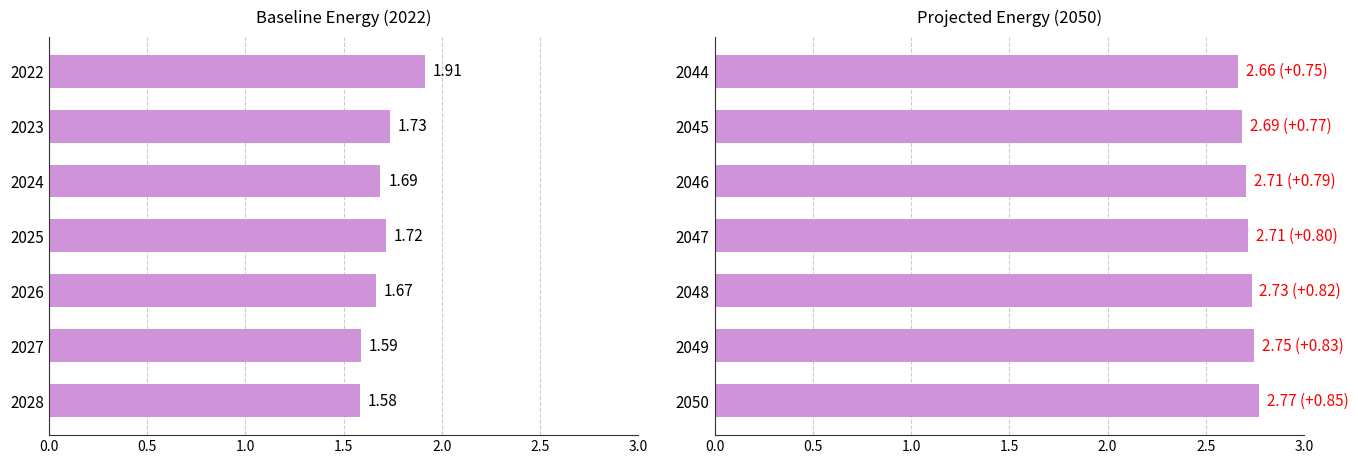

The Natural Gas series shows 2.8 at 2027. True or false?

False